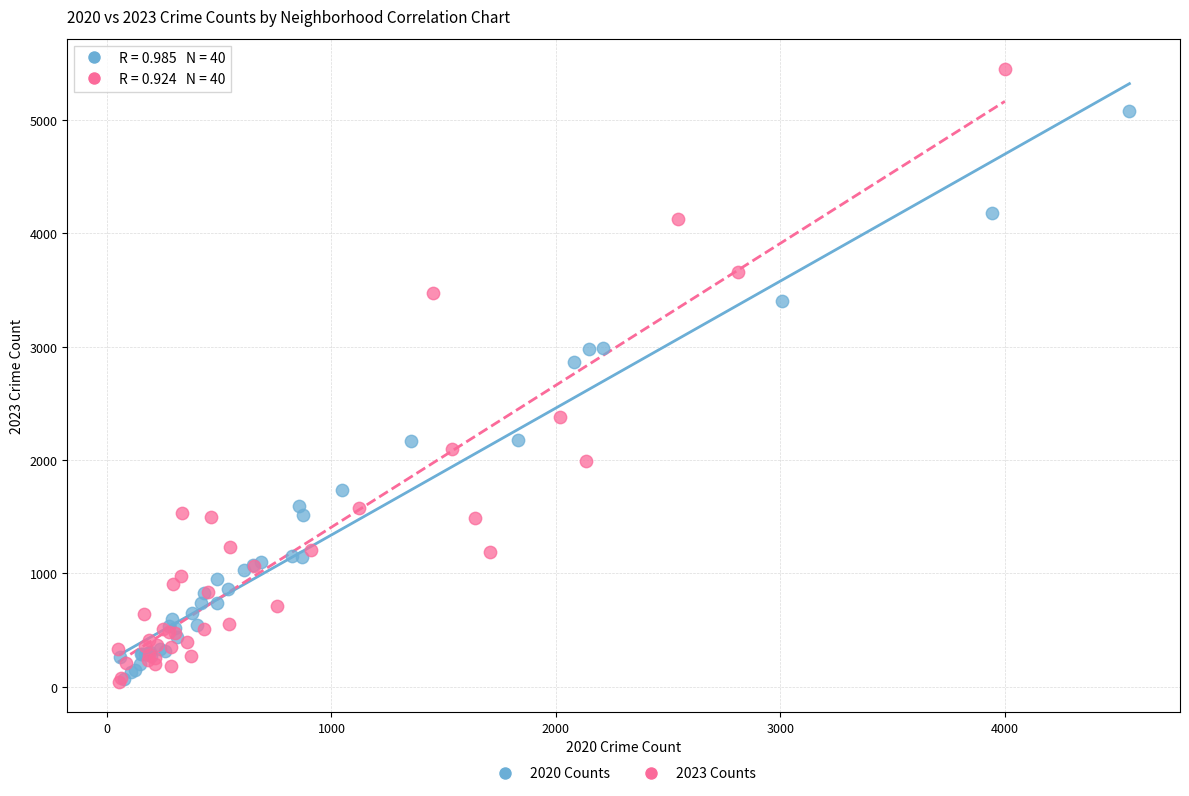

Which series has the widest spread of Y values?

2023 Counts